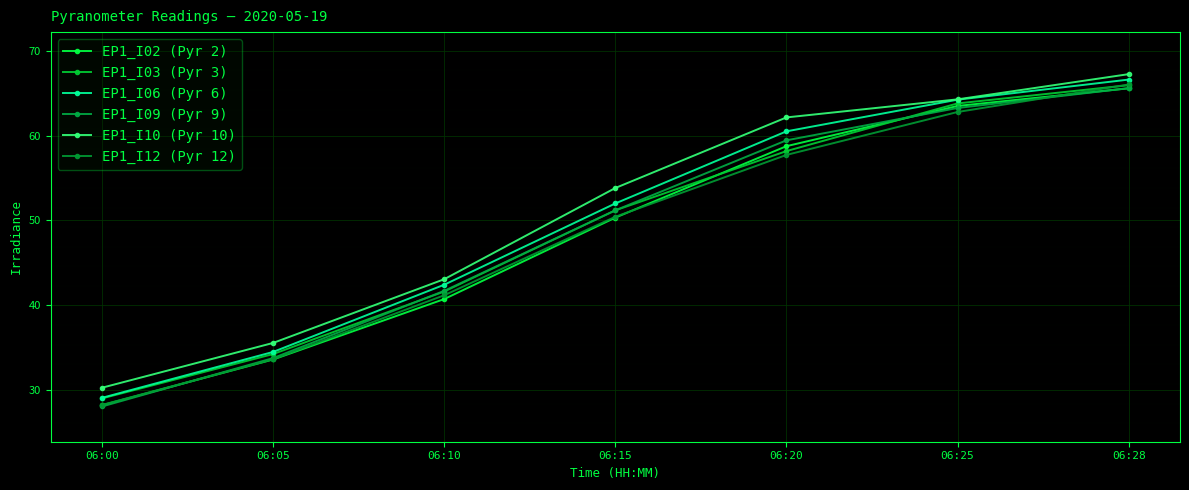

List the labels in order of EP1_I02 (Pyr 2) value, largest first.

06:28, 06:25, 06:20, 06:15, 06:10, 06:05, 06:00